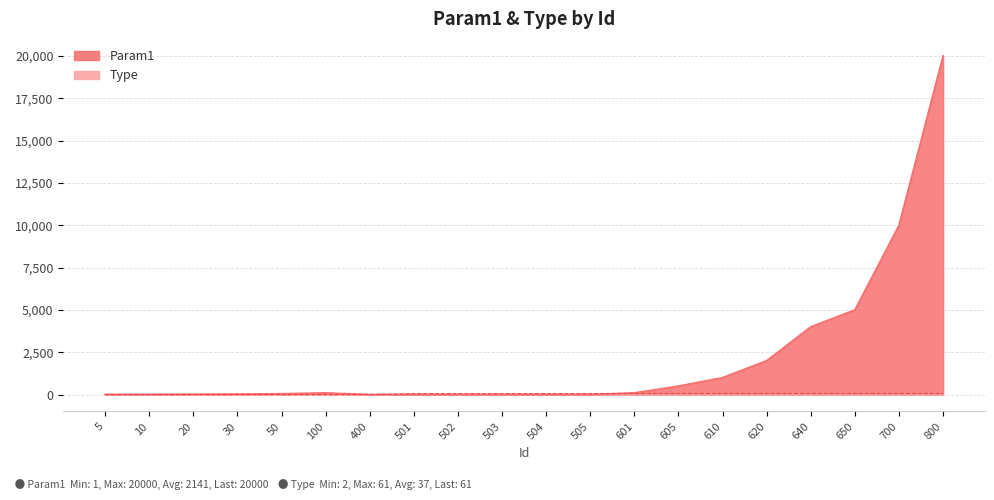

The value of Type at 640 is 61. True or false?

True